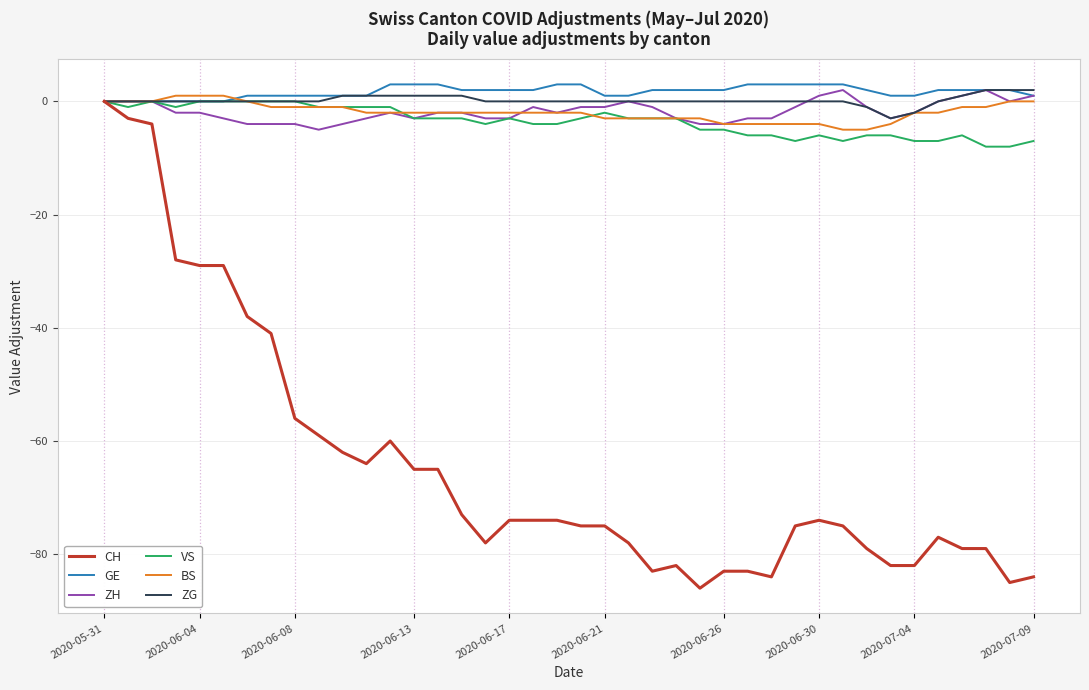

Which series has the largest range (max minus min)?

CH